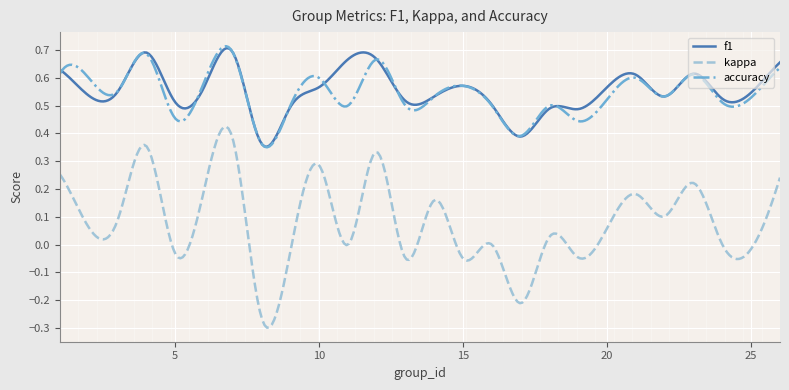

True or false: kappa and f1 intersect in this chart.

False